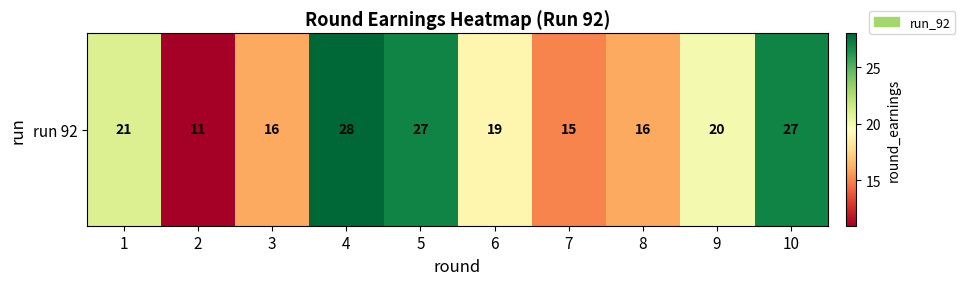

What is the difference between the second highest and minimum values?

16